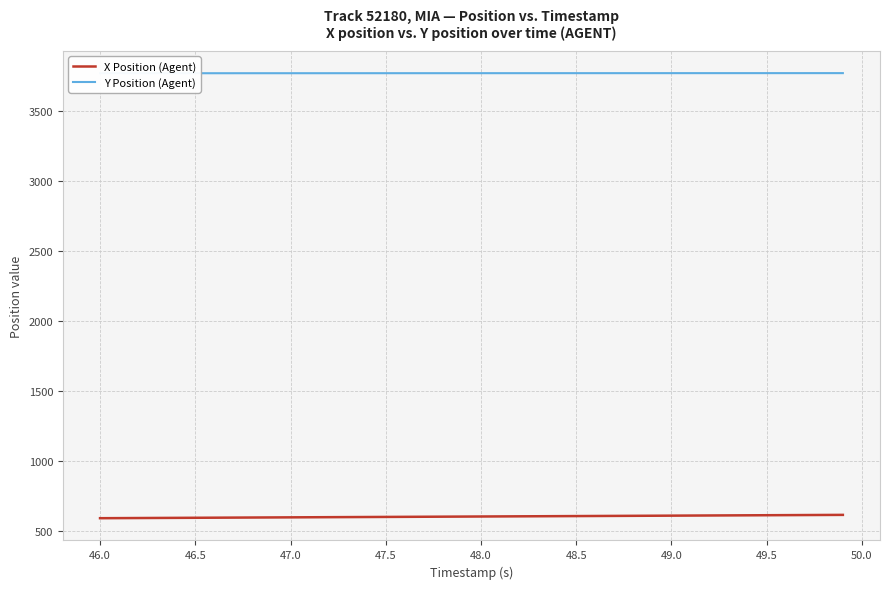

What is the minimum value for X Position (Agent)?

592.2